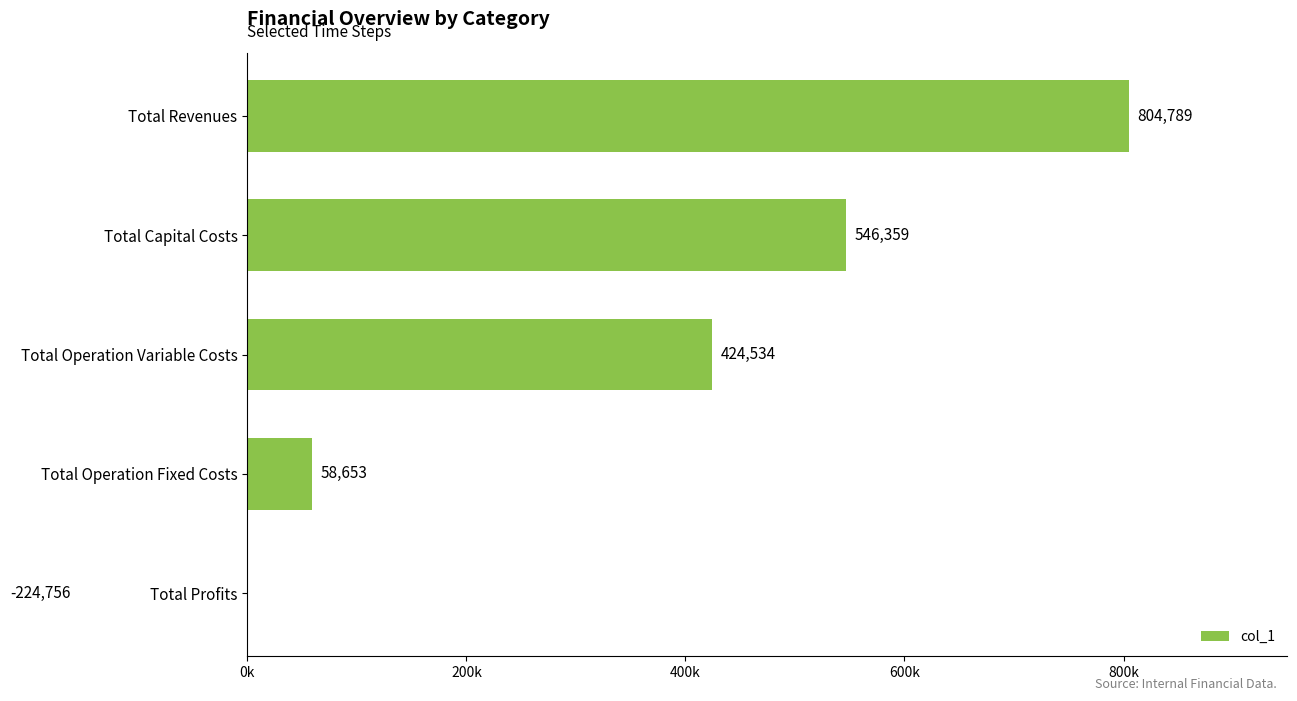

How many values are below zero?

1